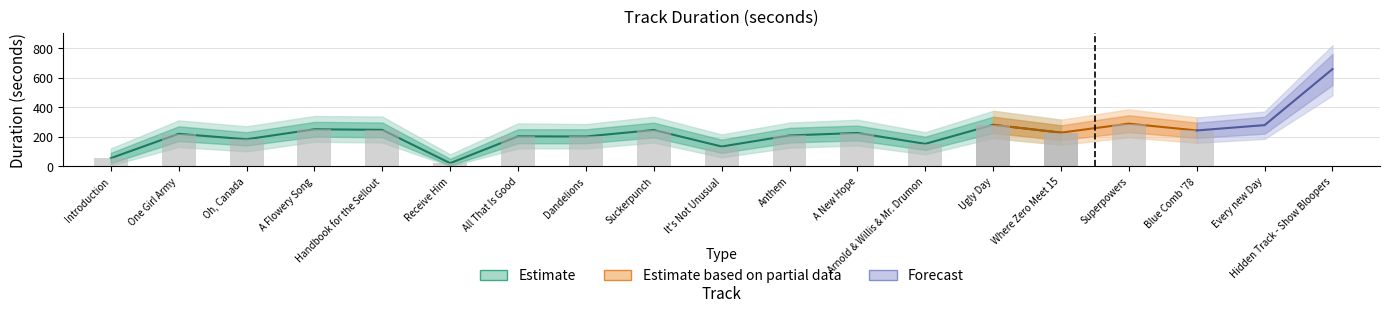

The value at 9 is 245. True or false?

True